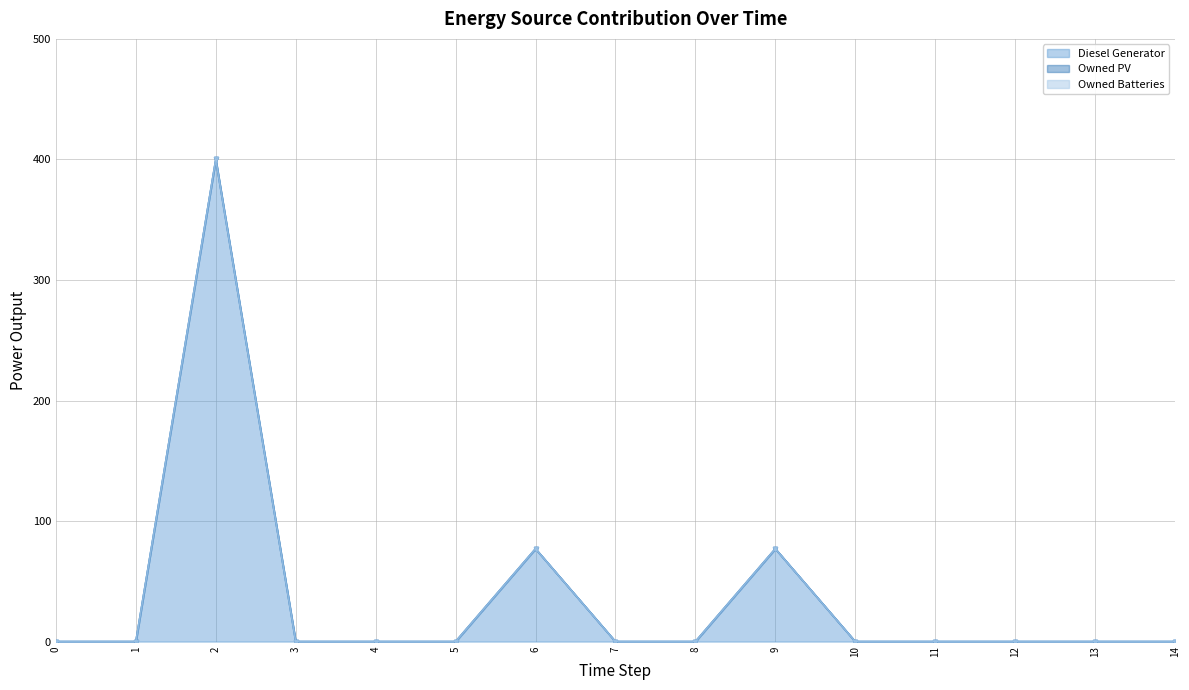

Reading left to right, list all the values displayed in this chart.

Diesel Generator: 0=0.0	1=0.0	2=400.0	3=0.0	4=0.0	5=0.0	6=77.0	7=0.0	8=0.0	9=77.0	10=0.0	11=0.0	12=0.0	13=0.0	14=0.0
Owned PV: 0=0.0	1=0.0	2=0.0	3=0.0	4=0.0	5=0.0	6=0.0	7=0.0	8=0.0	9=0.0	10=0.0	11=0.0	12=0.0	13=0.0	14=0.0
Owned Batteries: 0=0.0	1=0.0	2=0.0	3=0.0	4=0.0	5=0.0	6=0.0	7=0.0	8=0.0	9=0.0	10=0.0	11=0.0	12=0.0	13=0.0	14=0.0